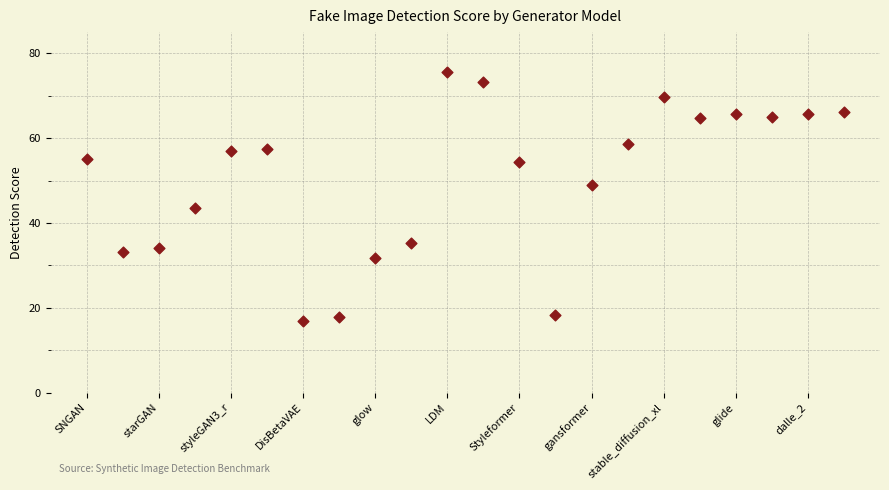

What is the range of Y values (max minus min)?

58.8